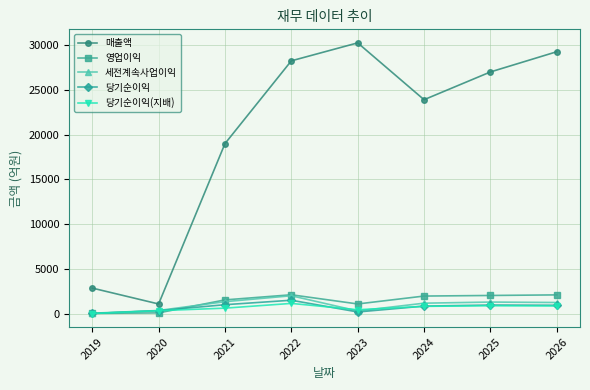

What is the value of the 당기순이익(지배) point at the 5th from the left?

421